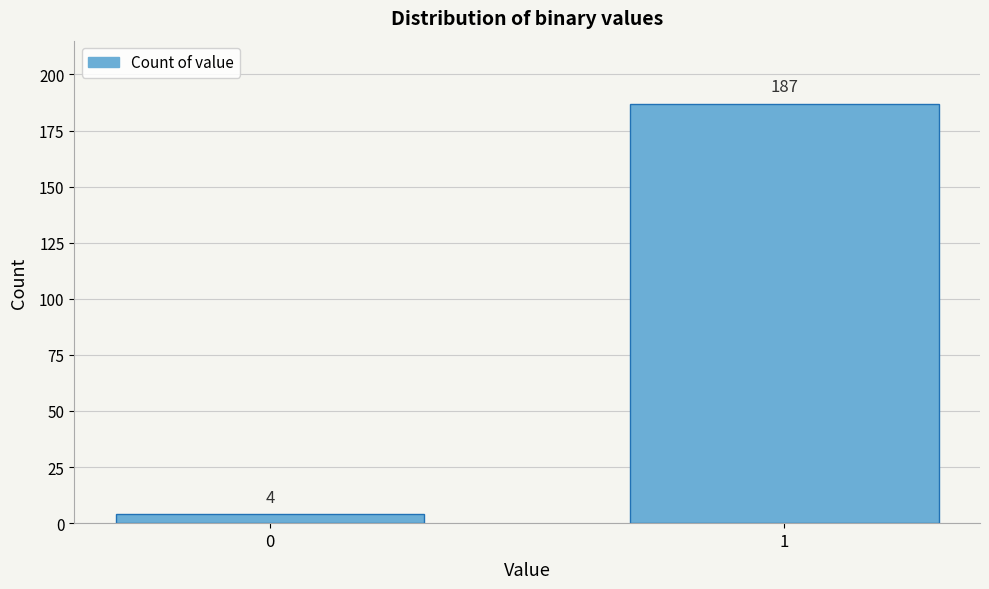

Reading right to left, transcribe all the data shown in this chart.

187	4